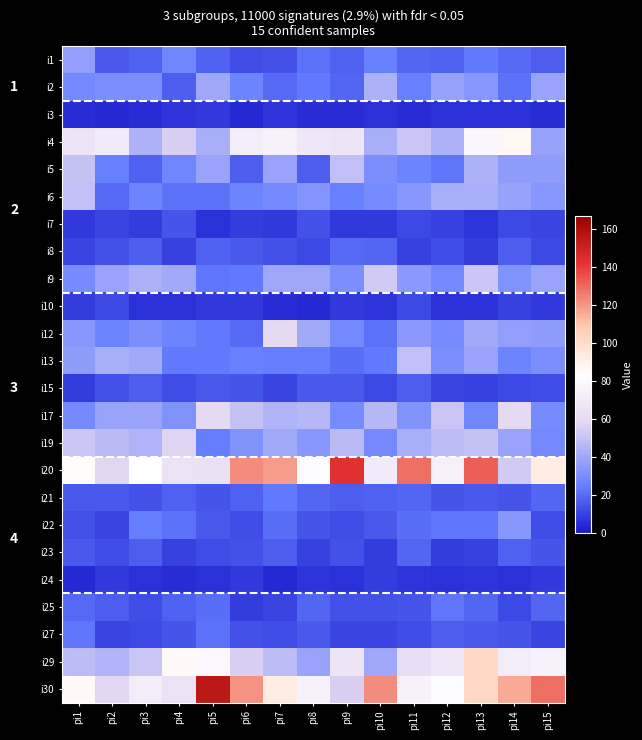

At which category is the sum across all series the highest?

pi13